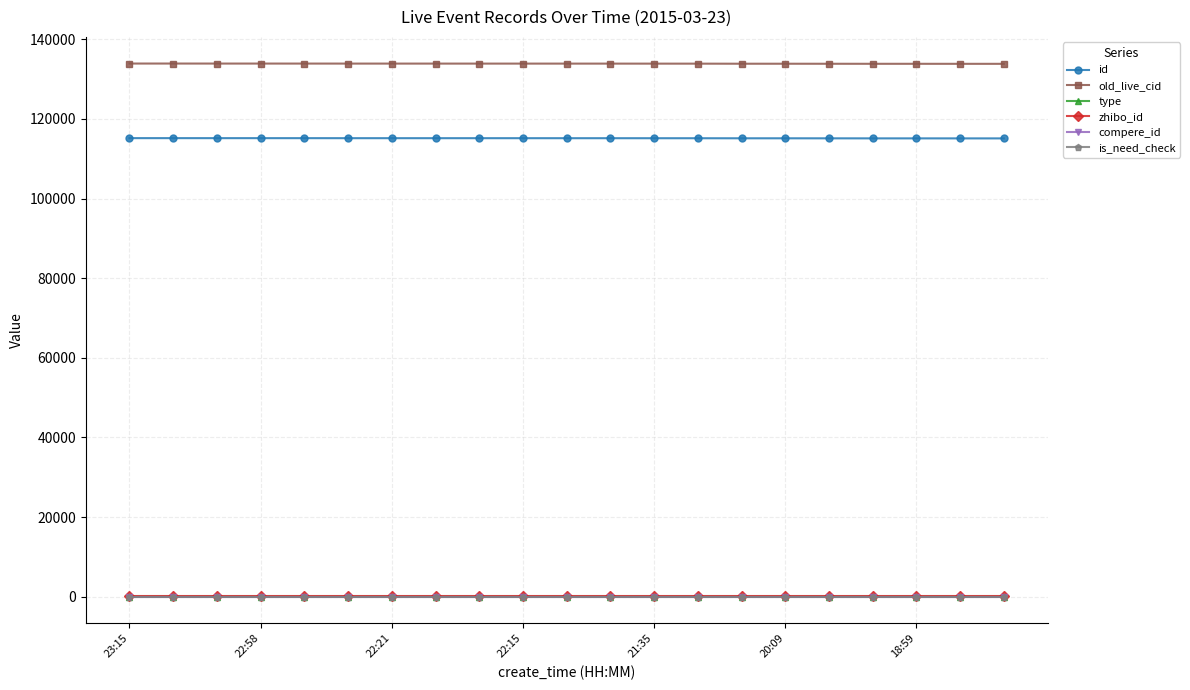

Does the chart have visible grid lines?

Yes